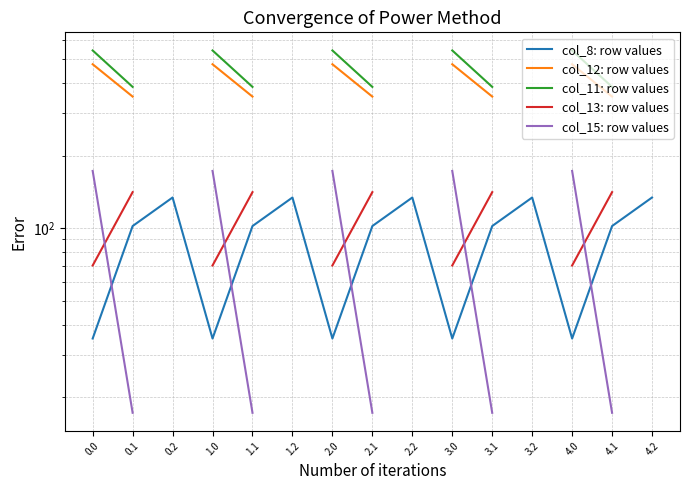

The col_12: row values series shows 350.8 at 4.1. True or false?

True